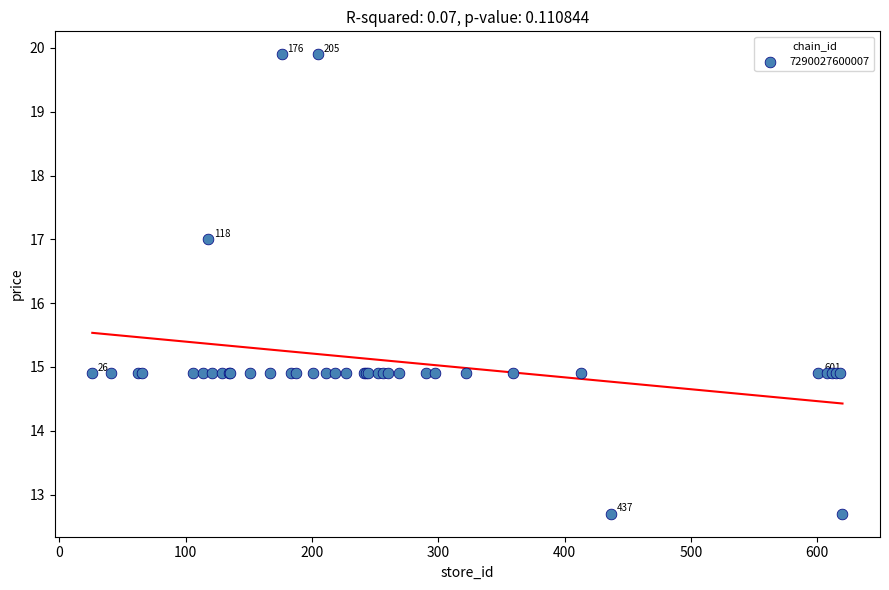

What Y value in the scatter plot is closest to 16?

17.0